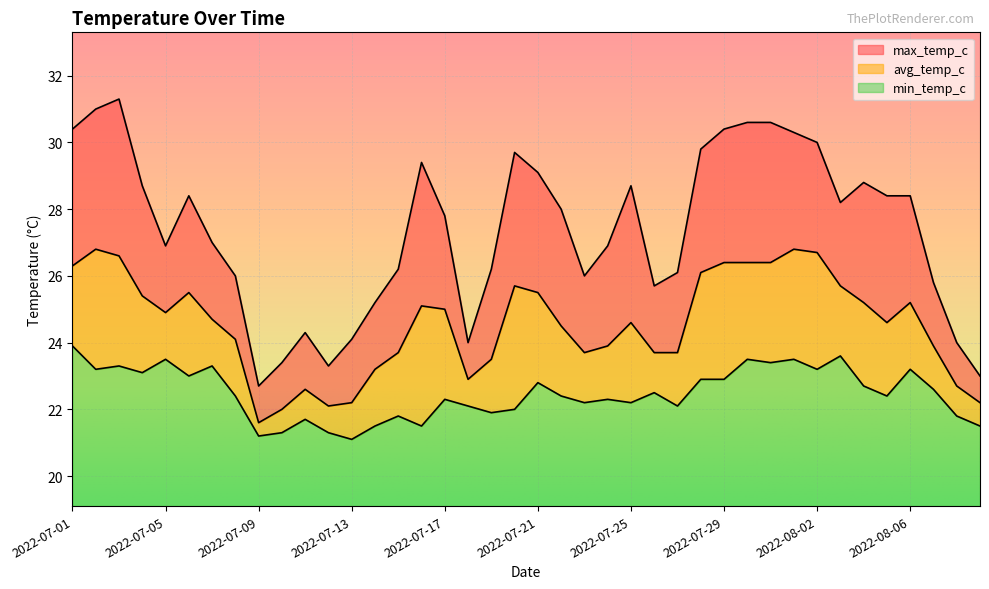

At which label does min_temp_c reach its minimum?

2022-07-13